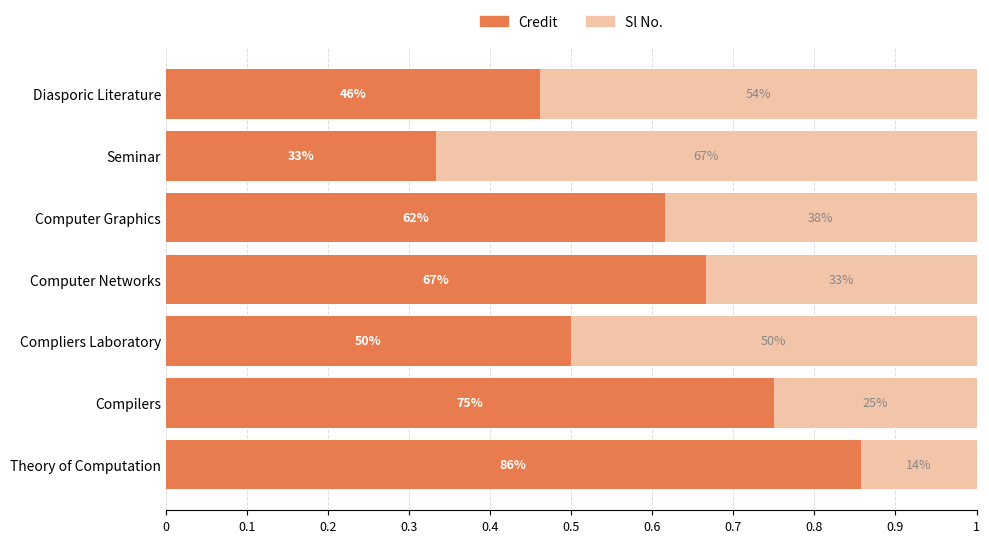

What are all the series names shown in the legend?

Credit, Sl No.